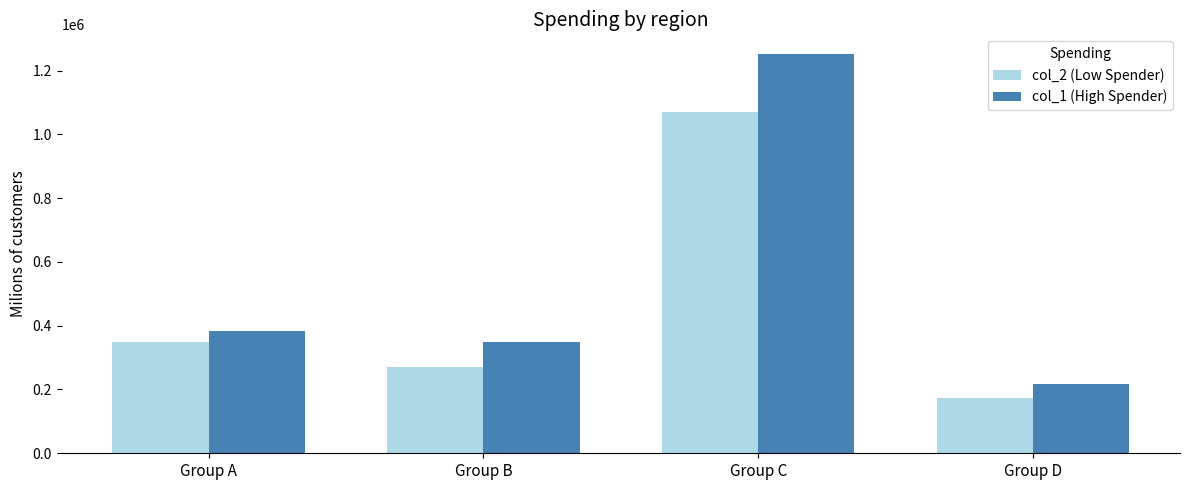

What is the total value across all series at Group D?

390100